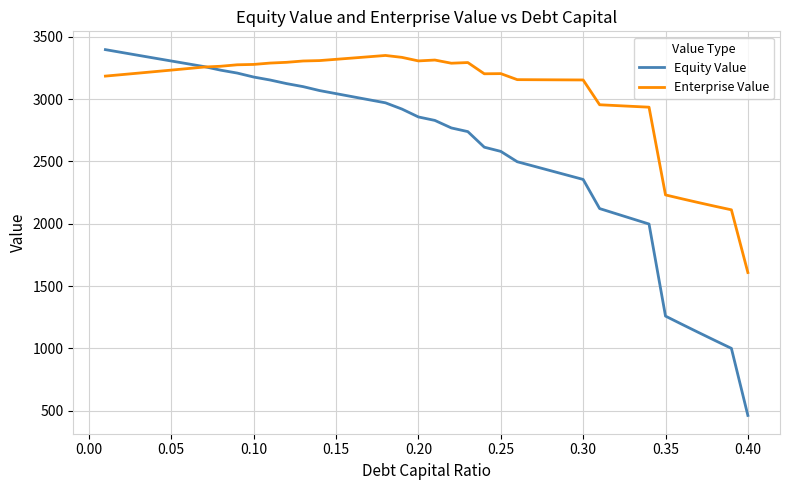

What is the minimum value shown in the chart?

462.8